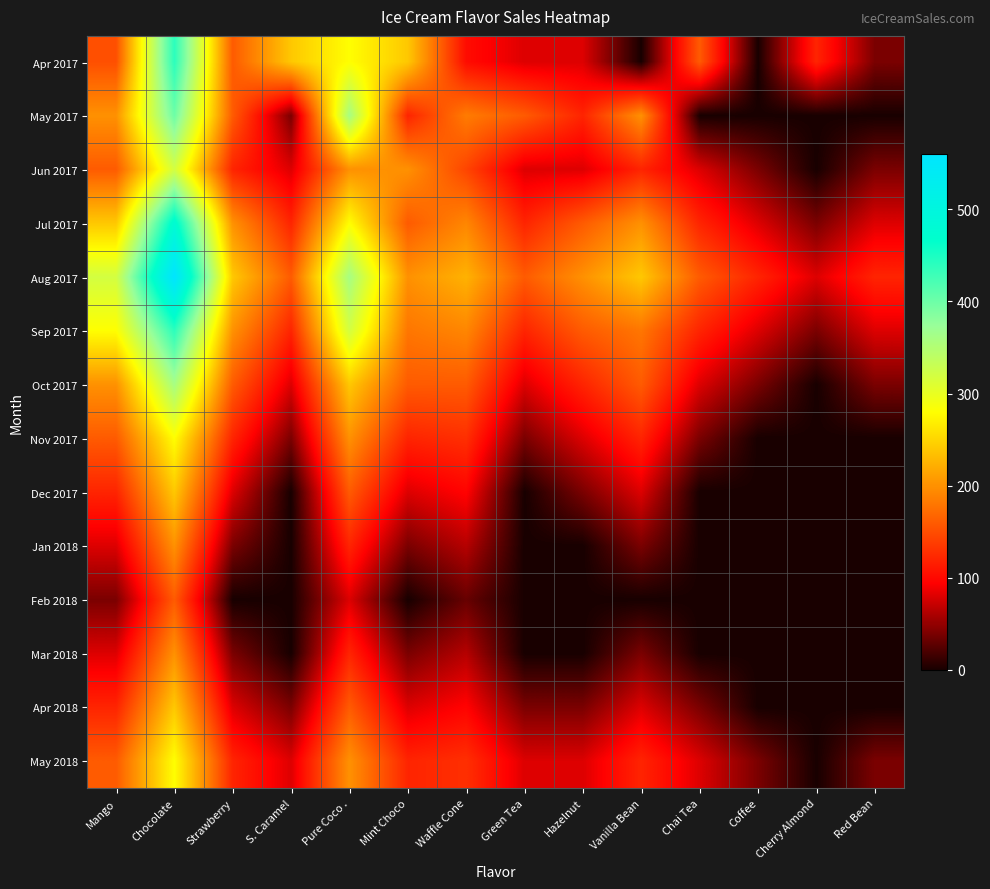

What is the difference between the highest and lowest values at Coffee?

120.0